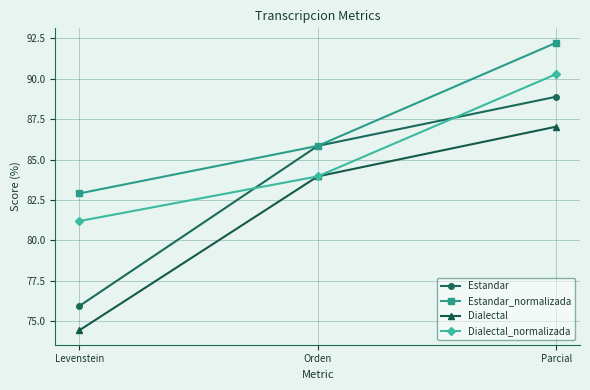

What is the difference between the maximum and second lowest values in the Dialectal series?

3.1